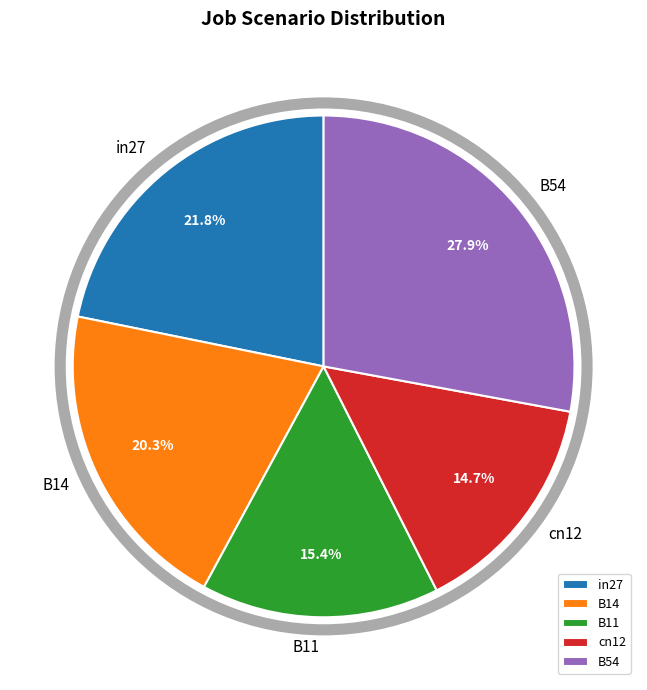

Does any single category account for the majority?

No